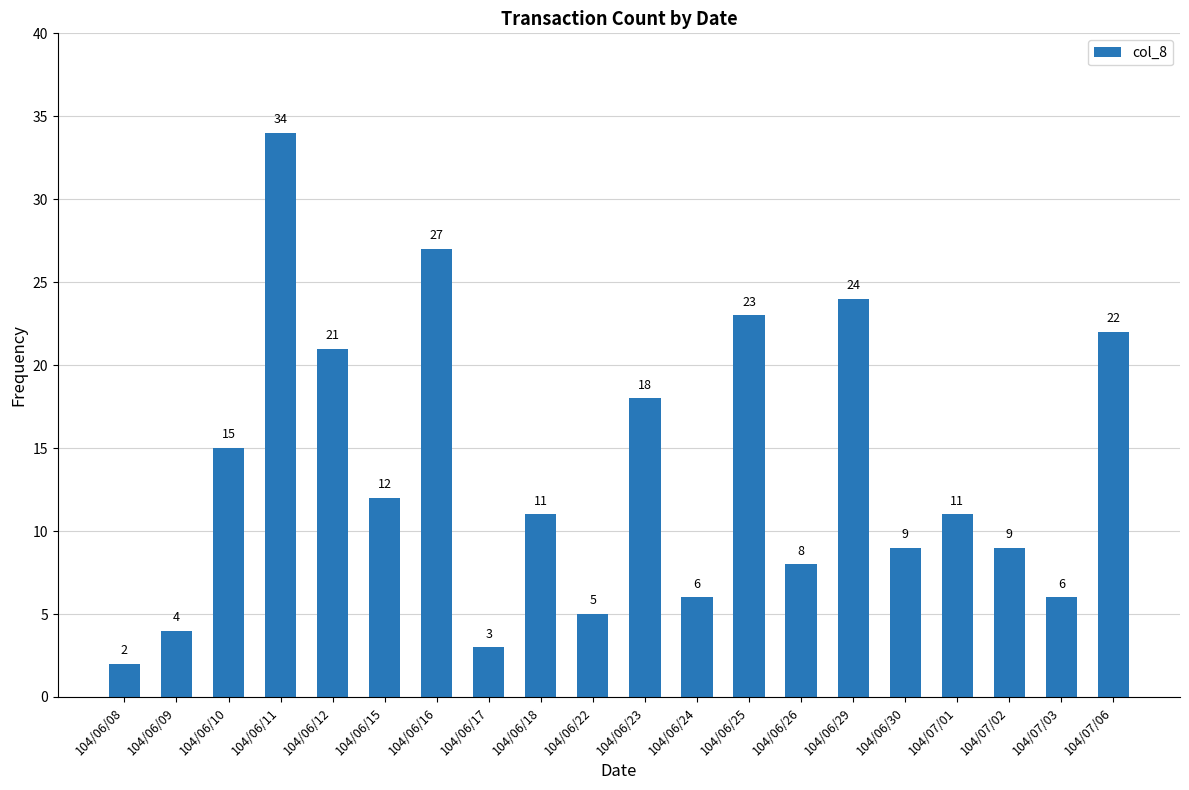

How many data points are less than 11?

9